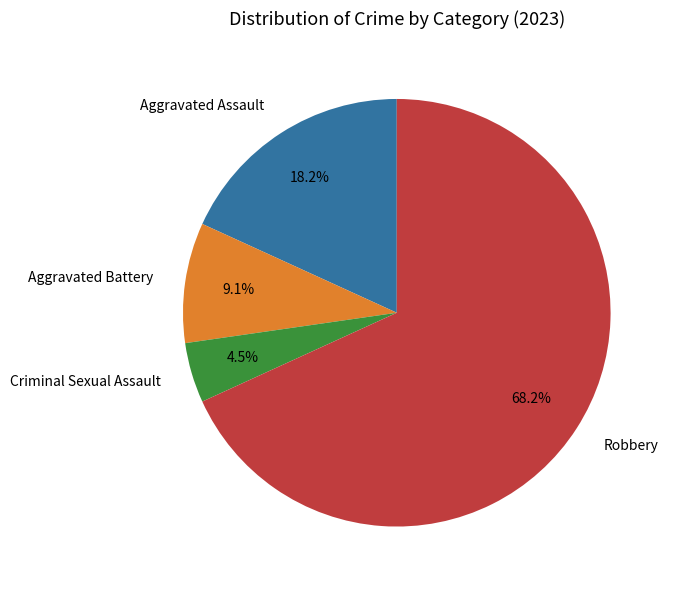

Which category has the biggest portion of the pie?

Robbery